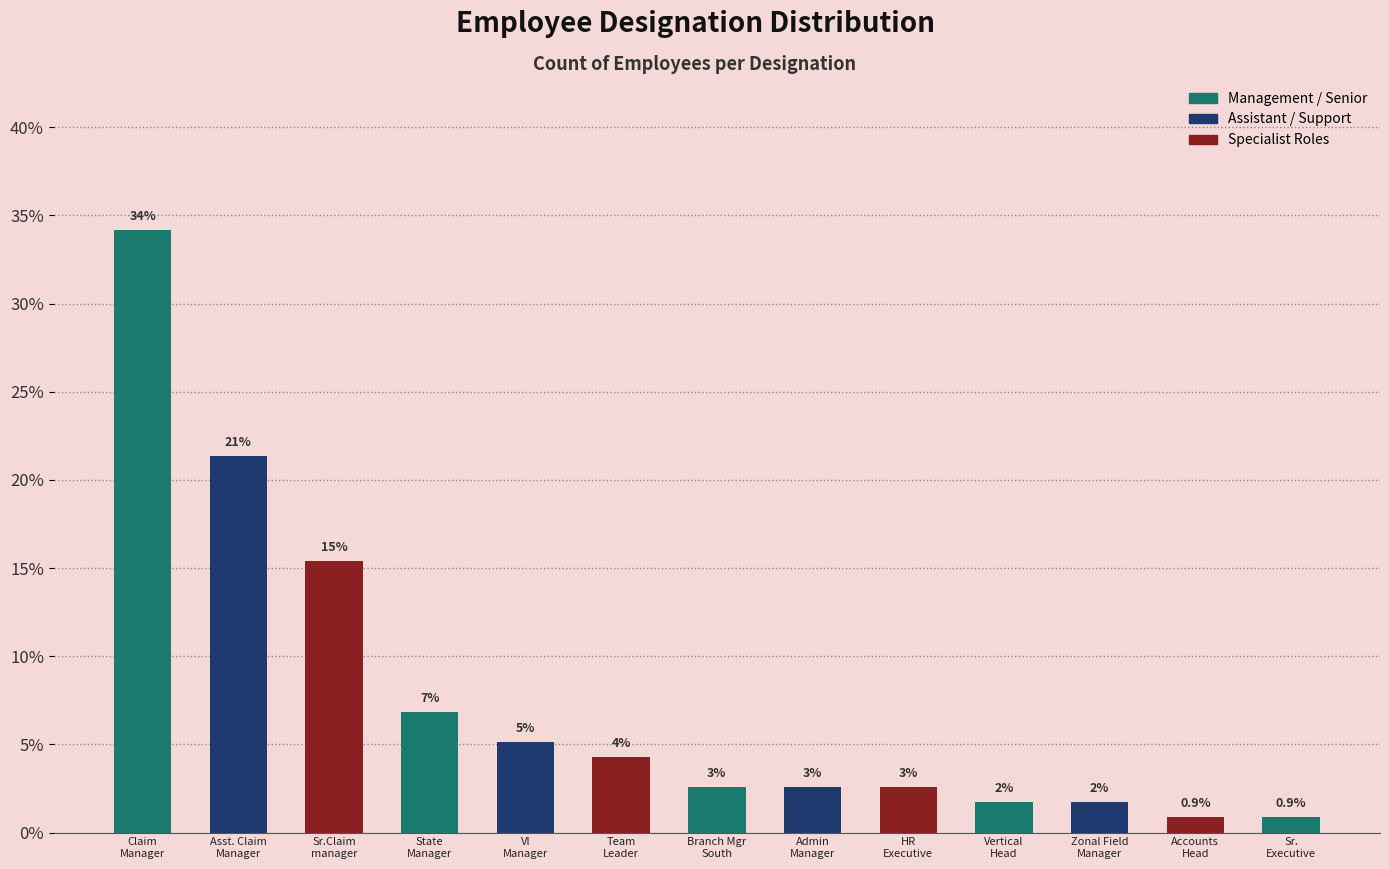

Reading left to right, what are all the values shown in this chart?

34.2	21.4	15.4	6.8	5.1	4.3	2.6	2.6	2.6	1.7	1.7	0.9	0.9